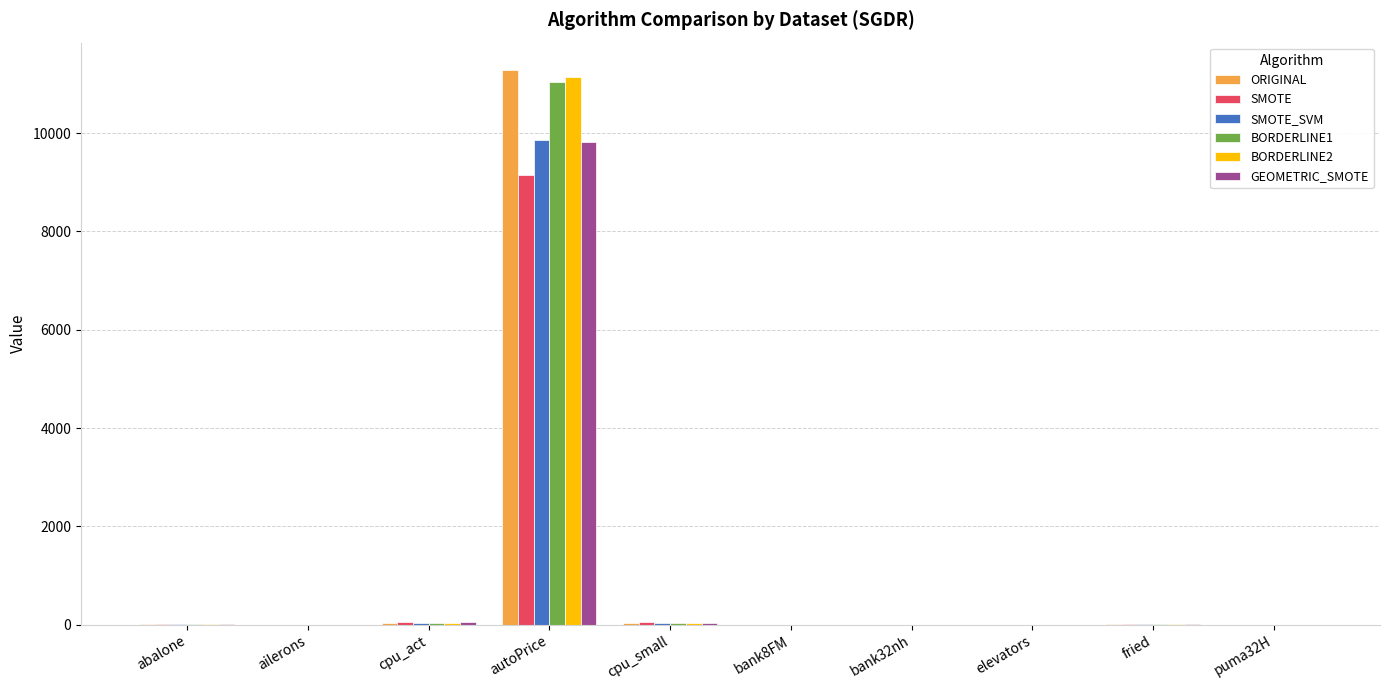

What is the sum of all ORIGINAL values?

11387.5